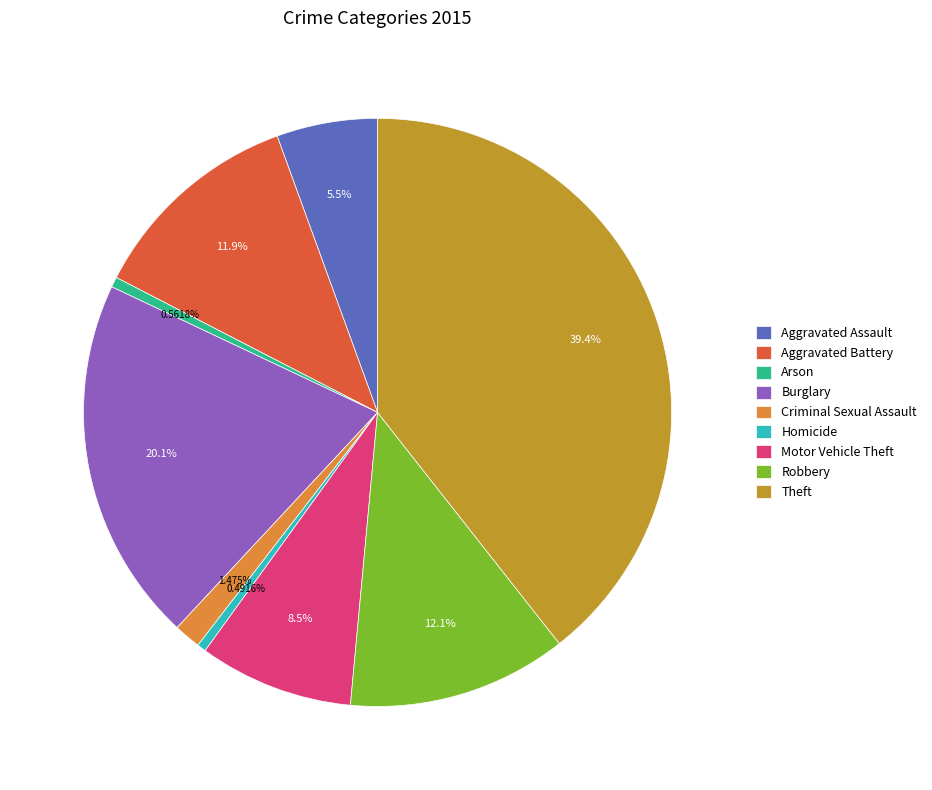

How many slices are in this pie chart?

9